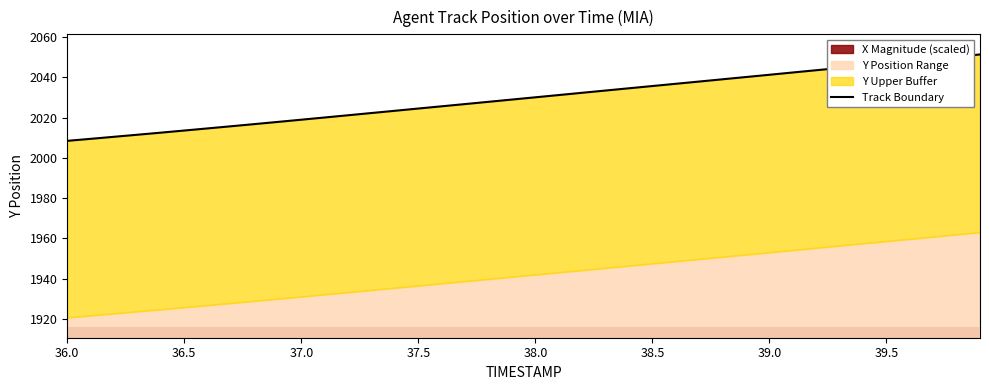

What is the difference between the maximum and second lowest values?

41.9